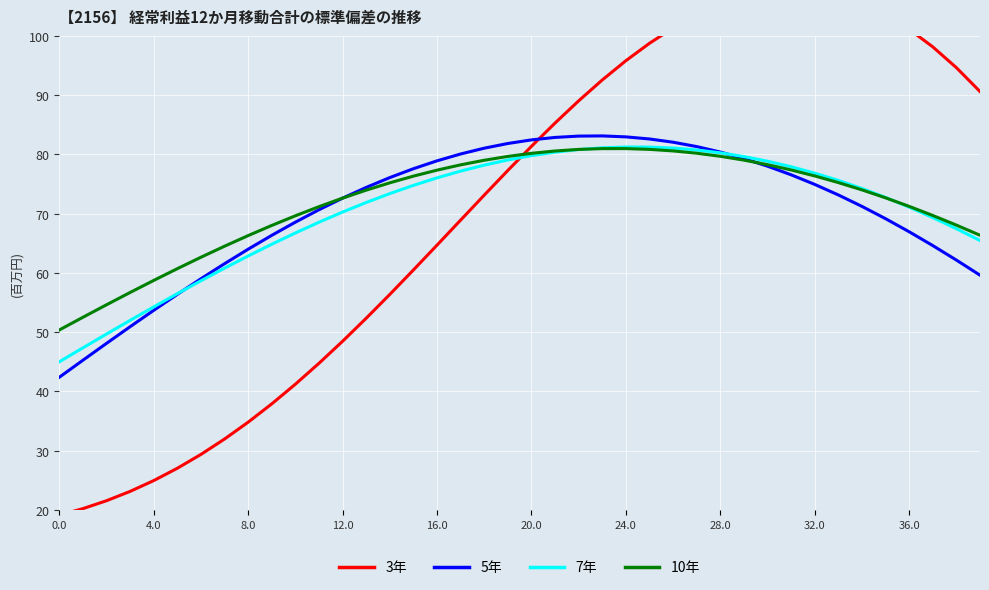

What is the highest value of the 10年 series?

81.0